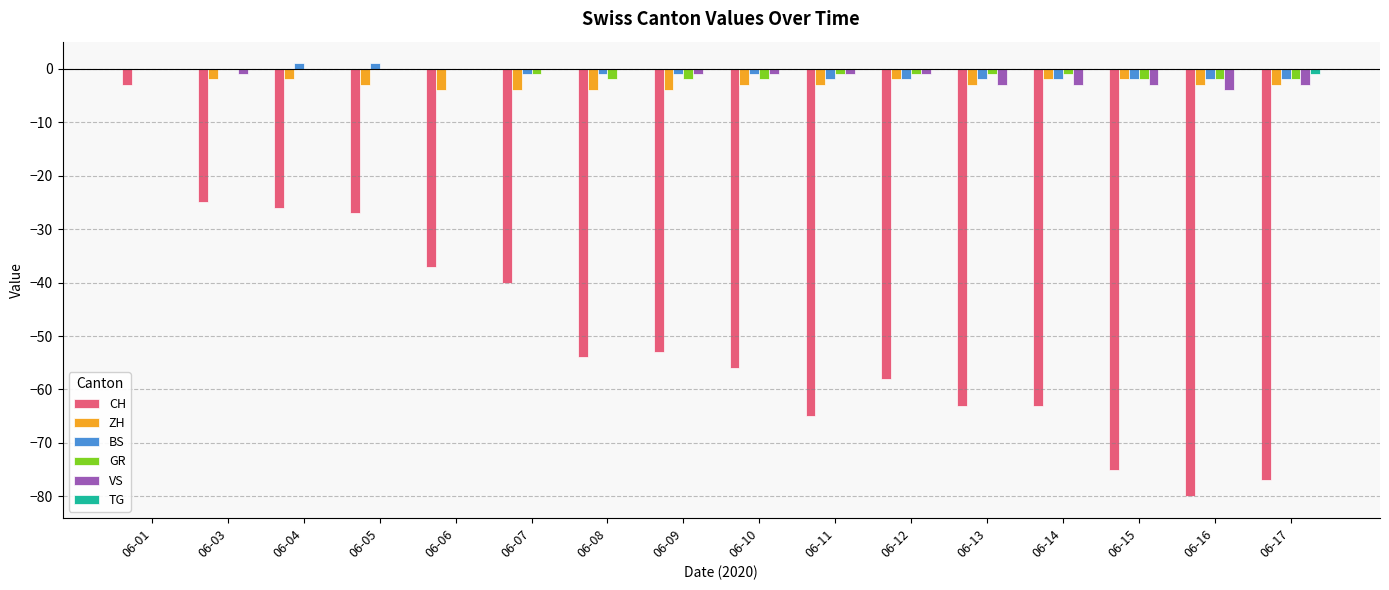

Between 06-01 and 06-11, which series saw the biggest shift?

CH